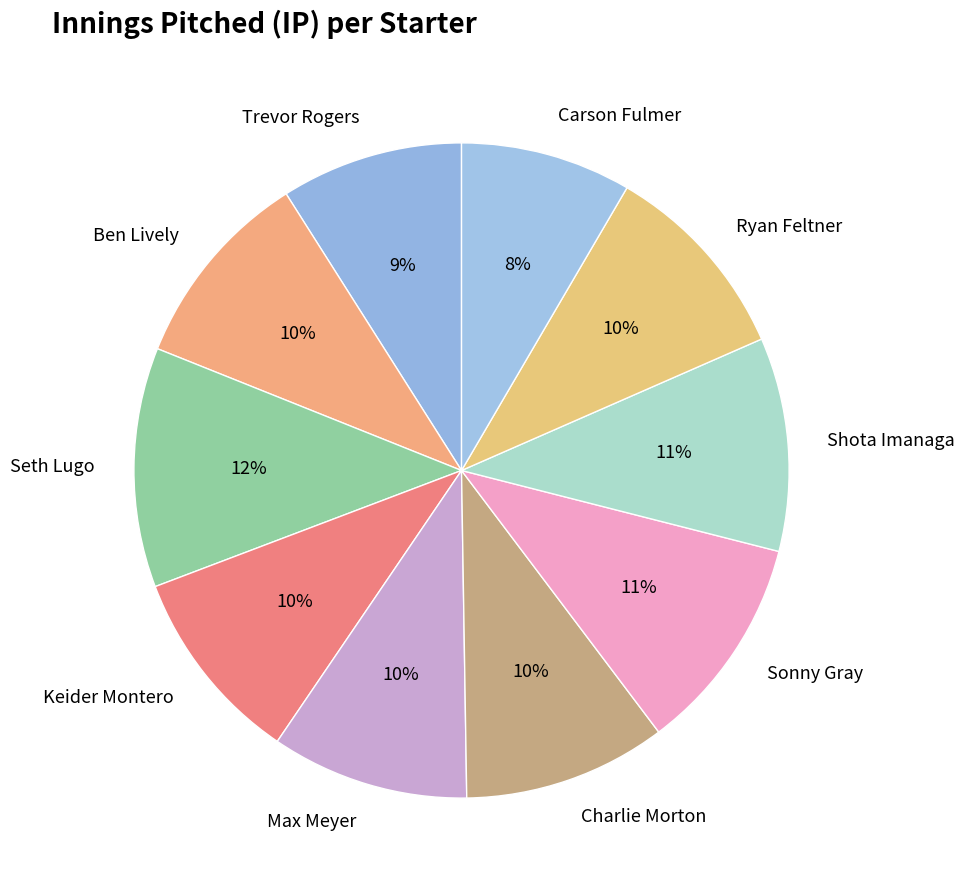

True or false: Ryan Feltner accounts for 22% of the total.

False